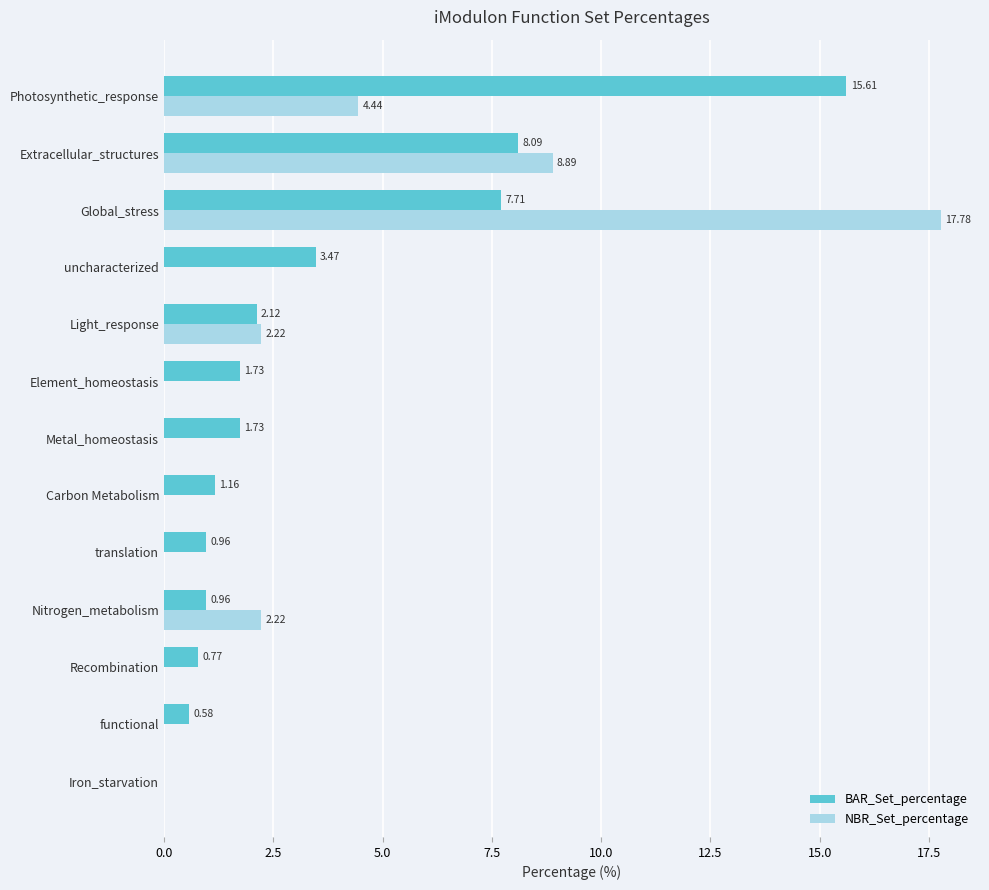

What are all the series names shown in the legend?

BAR_Set_percentage, NBR_Set_percentage